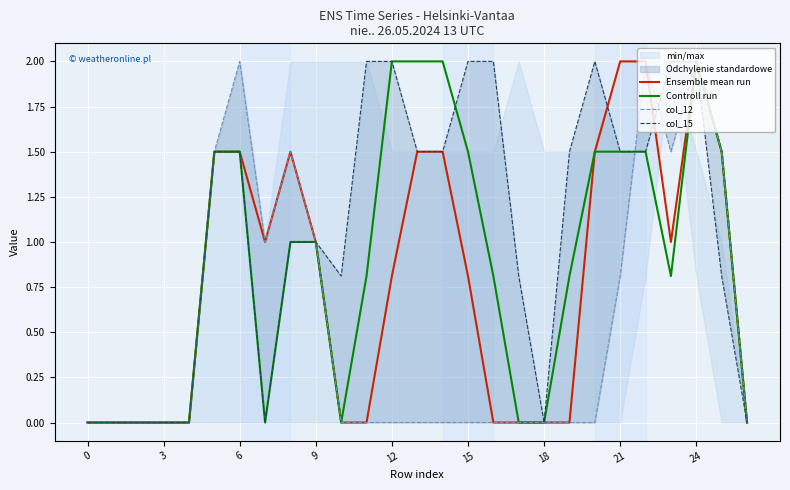

Is it true that col_15 equals 1.3 at 17?

False